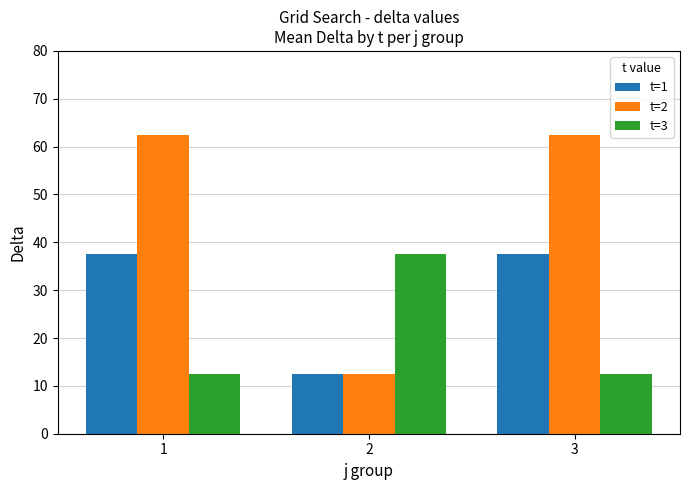

What is the minimum value for t=1?

12.5